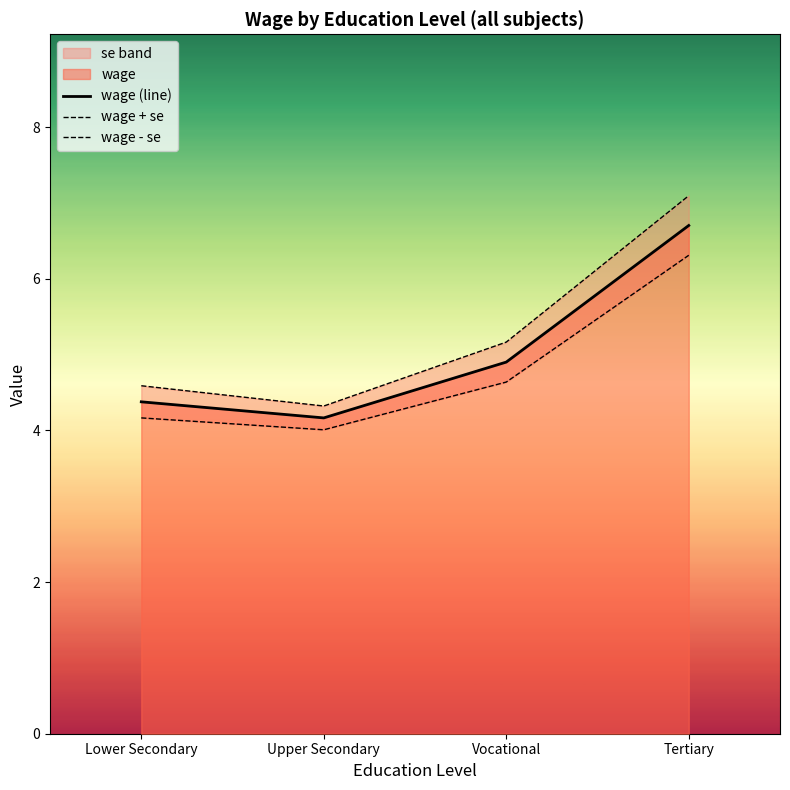

At which category does wage (line) reach its first local valley?

Upper Secondary